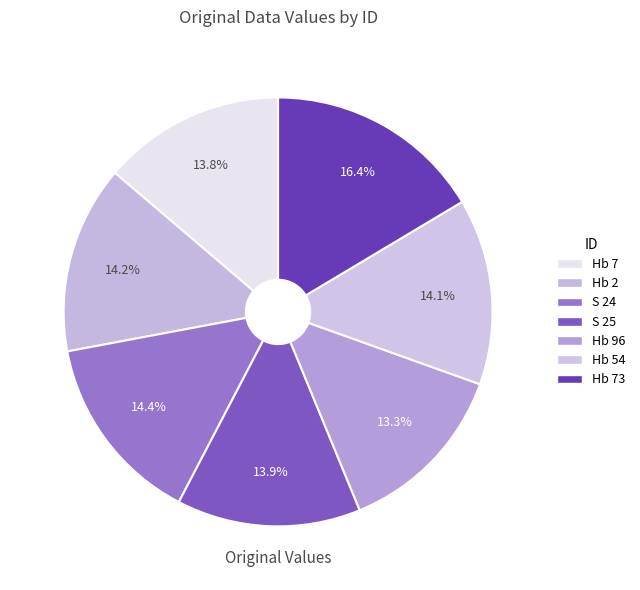

How many segments does this pie chart have?

7